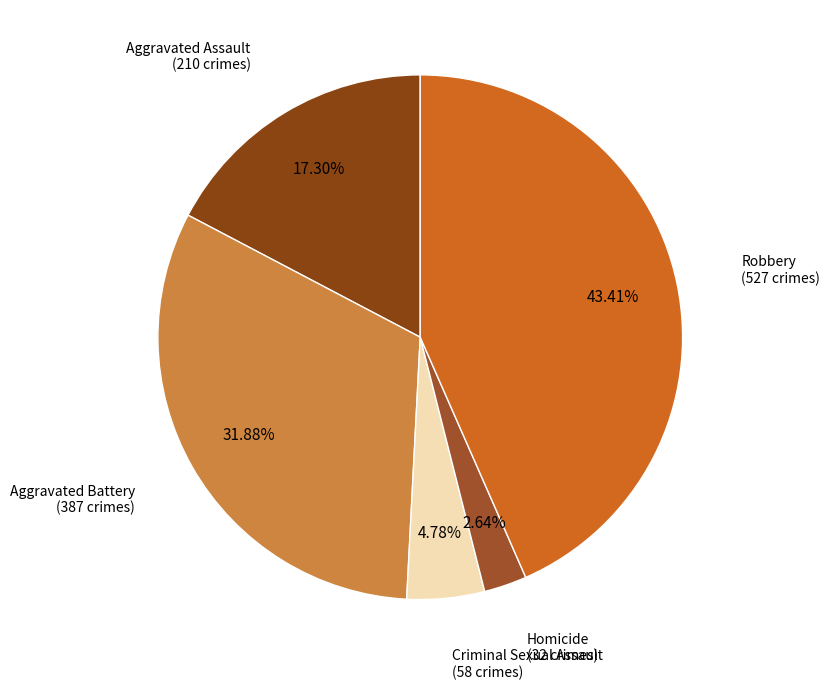

Is the sum of Criminal Sexual Assault and Aggravated Assault greater than half?

No